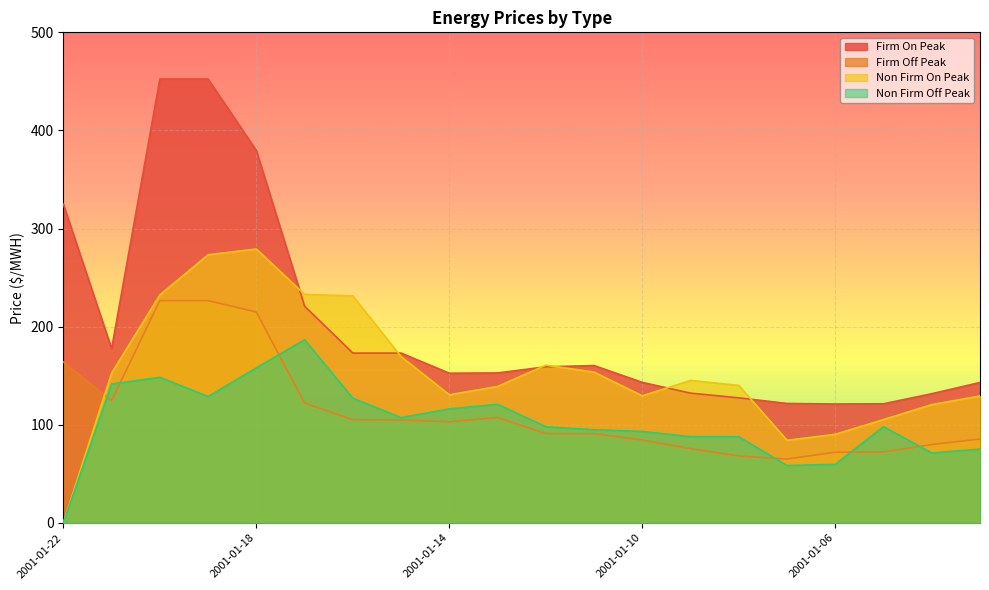

True or false: Non Firm Off Peak has more than 0 interior local peaks.

True